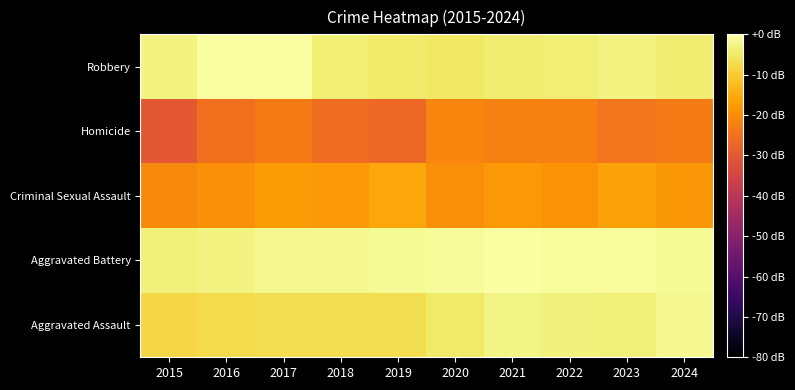

Reading left to right, extract all data points from this chart.

Aggravated Assault: 2015=-7.9	2016=-7.3	2017=-6.6	2018=-6.6	2019=-6.6	2020=-4.9	2021=-2.7	2022=-3.3	2023=-3.5	2024=-1.9
Aggravated Battery: 2015=-3.6	2016=-3.1	2017=-1.6	2018=-1.8	2019=-1.4	2020=-1.2	2021=0.0	2022=-0.8	2023=-0.9	2024=-1.5
Criminal Sexual Assault: 2015=-20.4	2016=-19.6	2017=-17.8	2018=-18.0	2019=-15.9	2020=-20.0	2021=-17.9	2022=-18.8	2023=-16.3	2024=-18.2
Homicide: 2015=-30.1	2016=-25.3	2017=-23.2	2018=-25.6	2019=-26.8	2020=-21.4	2021=-22.0	2022=-22.5	2023=-24.7	2024=-23.2
Robbery: 2015=-3.1	2016=-0.5	2017=-0.4	2018=-4.0	2019=-4.4	2020=-5.2	2021=-4.1	2022=-3.9	2023=-3.0	2024=-4.2